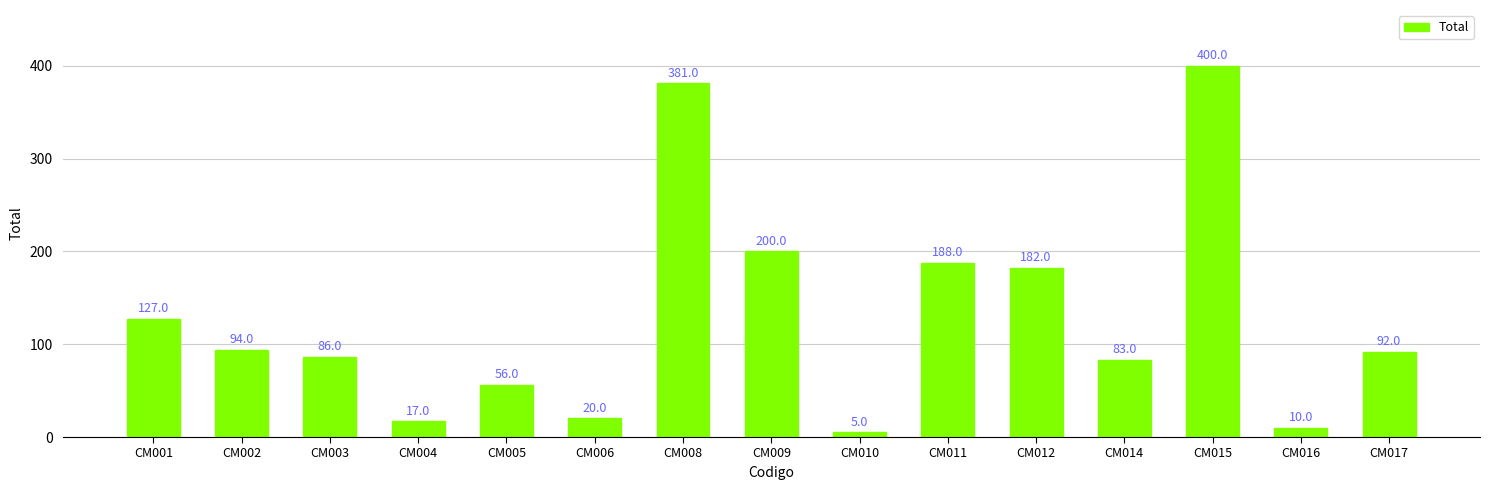

Rank the categories by value from highest to lowest.

CM015, CM008, CM009, CM011, CM012, CM001, CM002, CM017, CM003, CM014, CM005, CM006, CM004, CM016, CM010